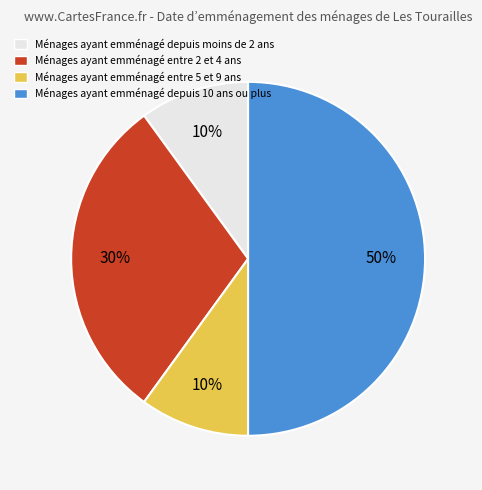

To the nearest percent, what is the difference between the largest and smallest slice percentages?

40%